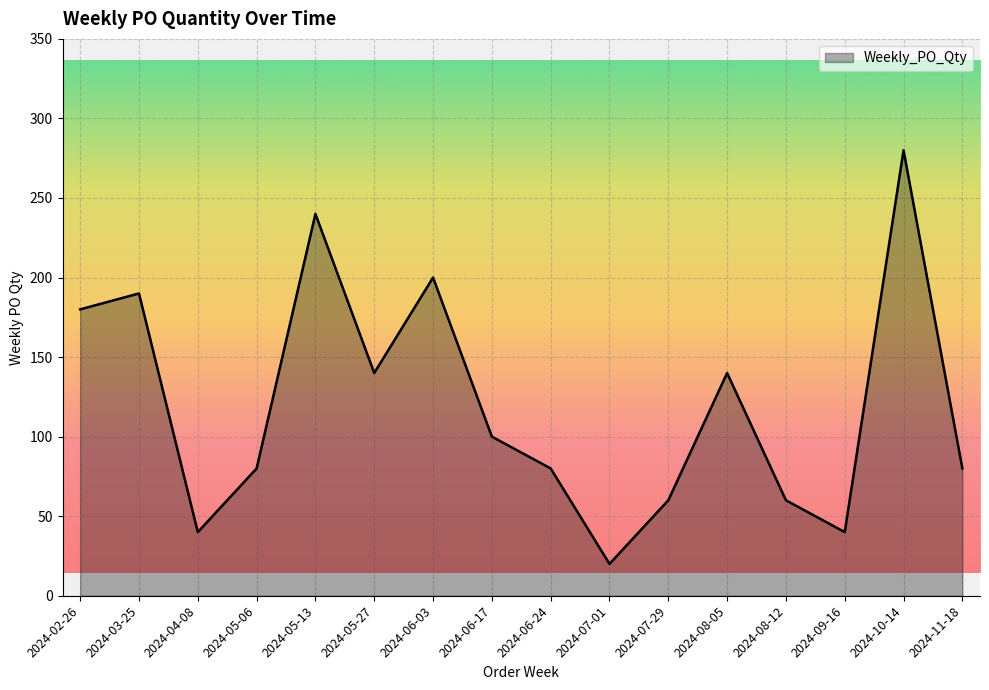

What is the difference between the values at 2024-02-26 and 2024-09-16?

140